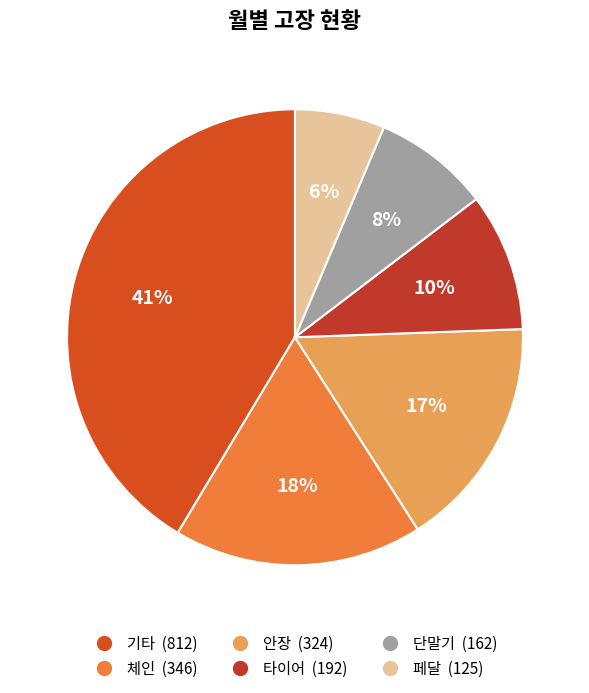

Is it true that 체인 is 18% of the pie?

True